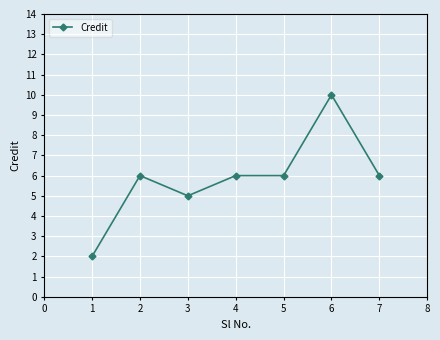

What is the ratio of the value at 4 to the value at 2?

1.0